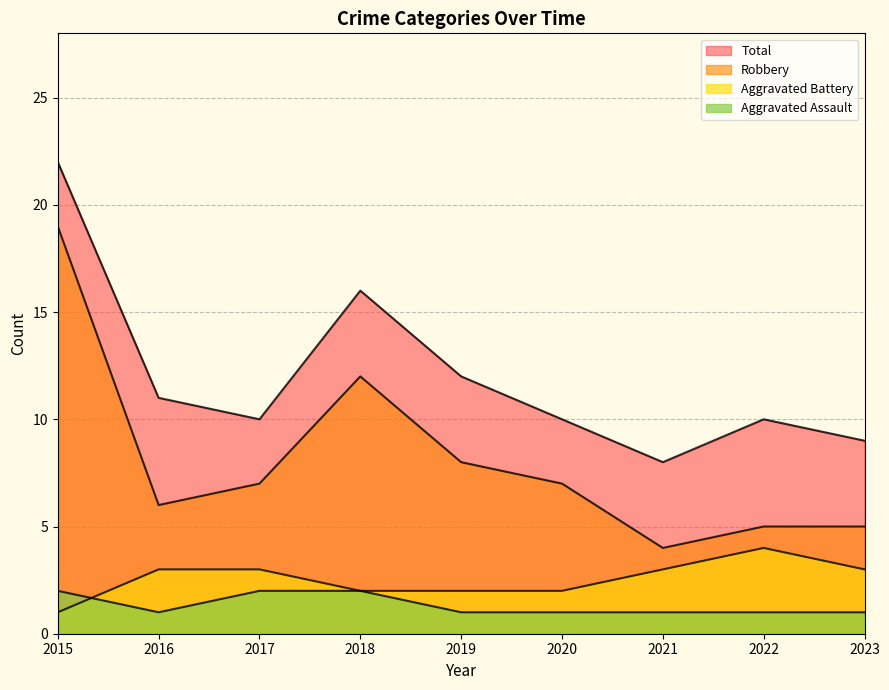

What is the average value of the Aggravated Assault series?

1